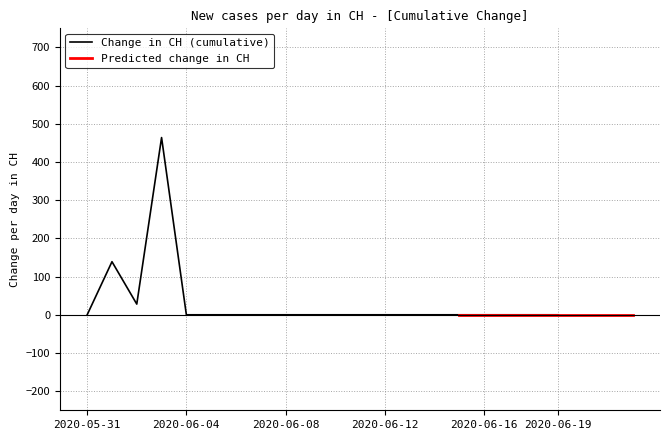

What is the label of the 12th point from the left?

2020-06-11